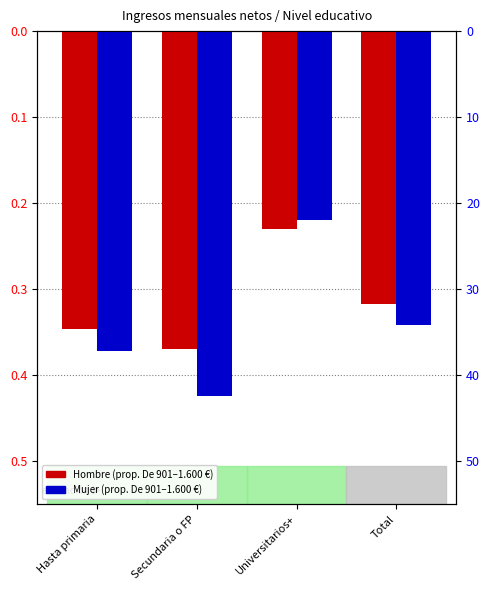

What is the label of the 1st bar from the left?

Hasta primaria